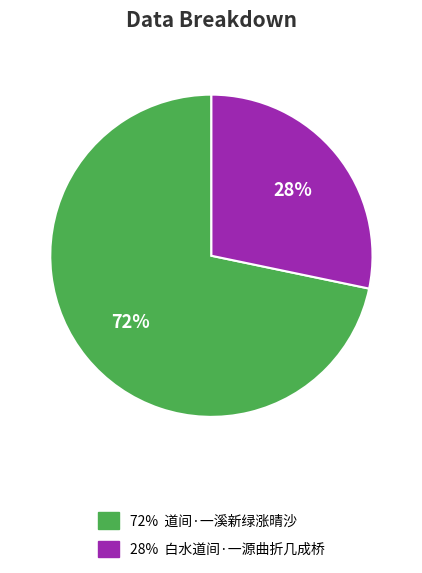

To the nearest percent, what is the average slice percentage?

50%